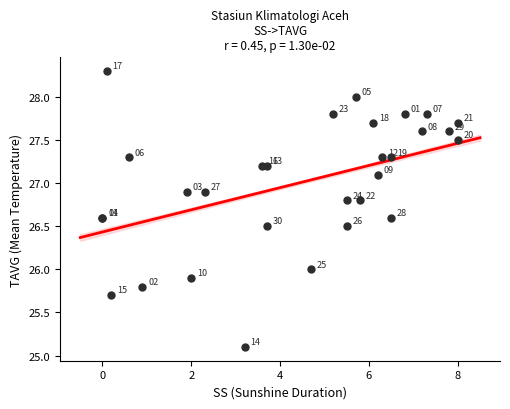

What Y value in the scatter plot is closest to 26?

26.0